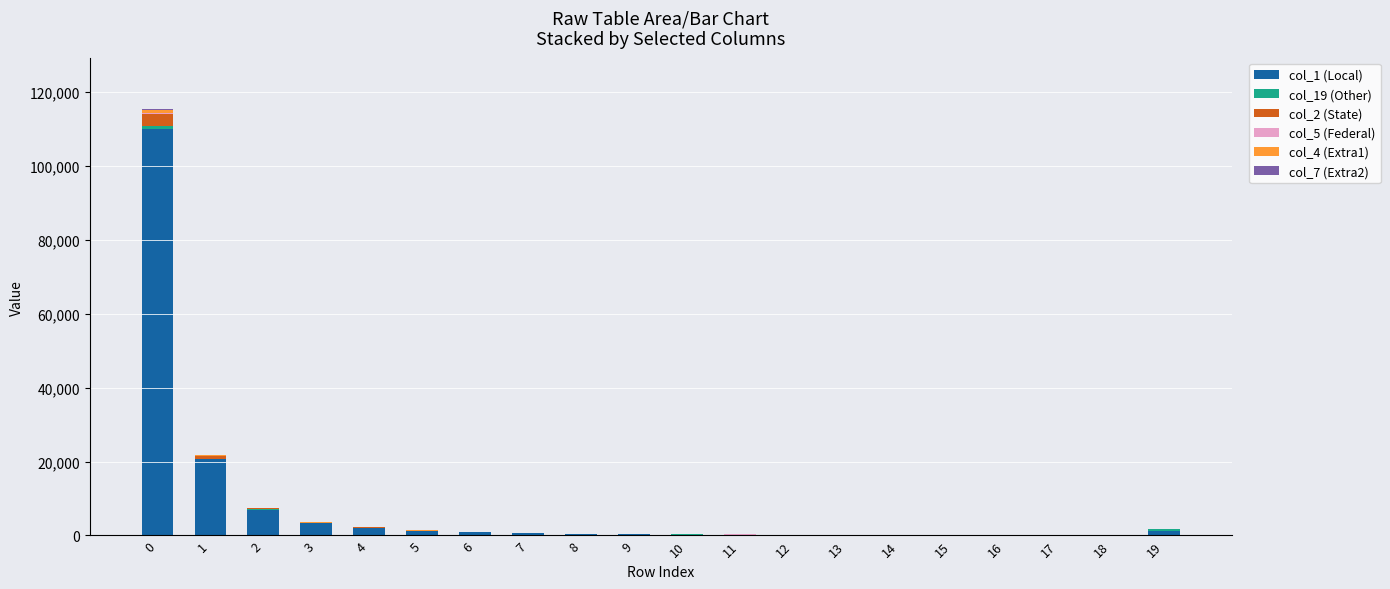

Does the chart contain stacked bars?

Yes